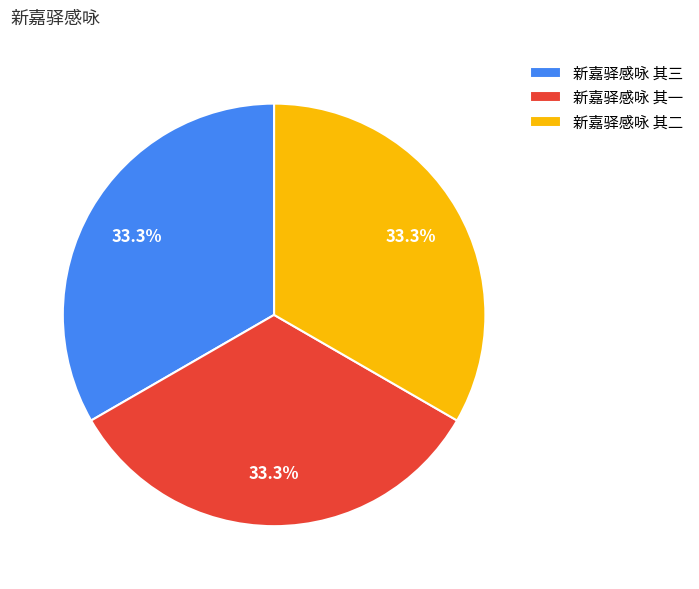

Is the sum of 新嘉驿感咏 其一 and 新嘉驿感咏 其二 greater than half?

Yes